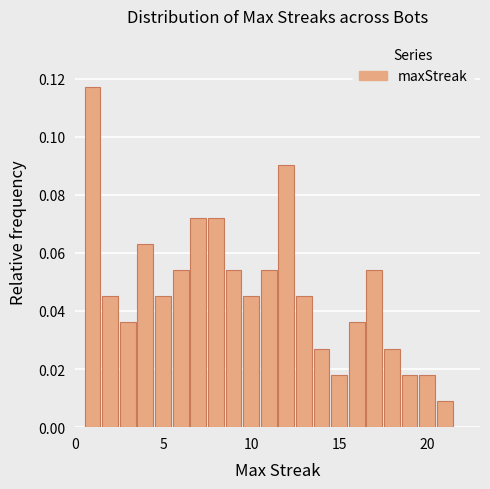

Read against the x-axis, roughly where is the centre of the tallest bar?

1.0